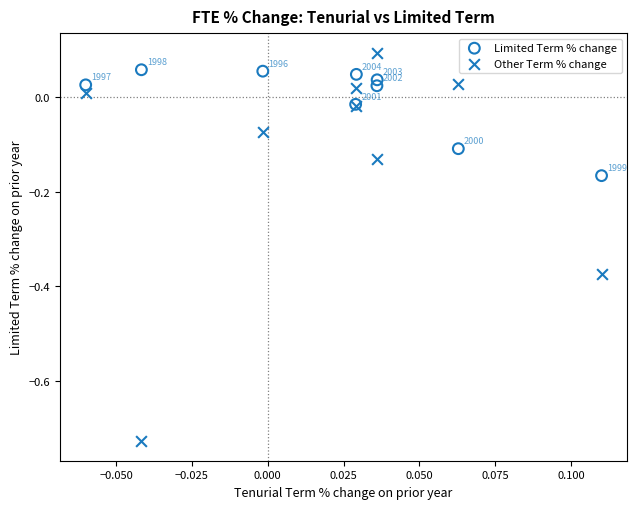

Which series reaches the minimum Y coordinate?

Other Term % change